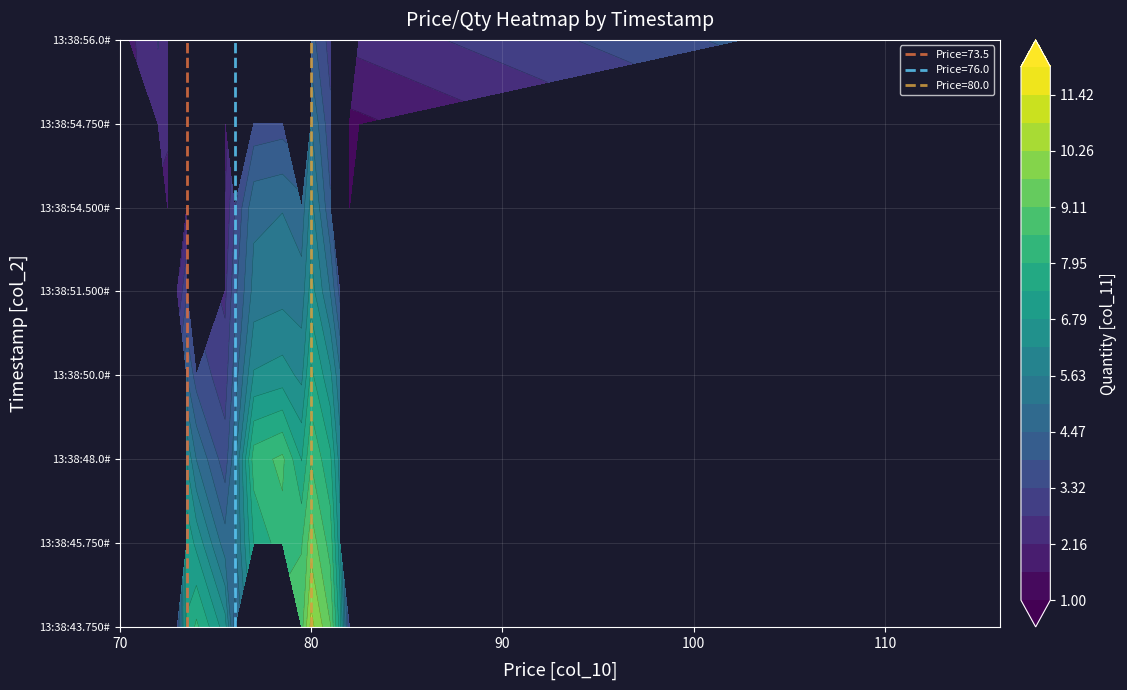

What is the difference between the second highest and second lowest values in the 13:38:54.500# series?

3